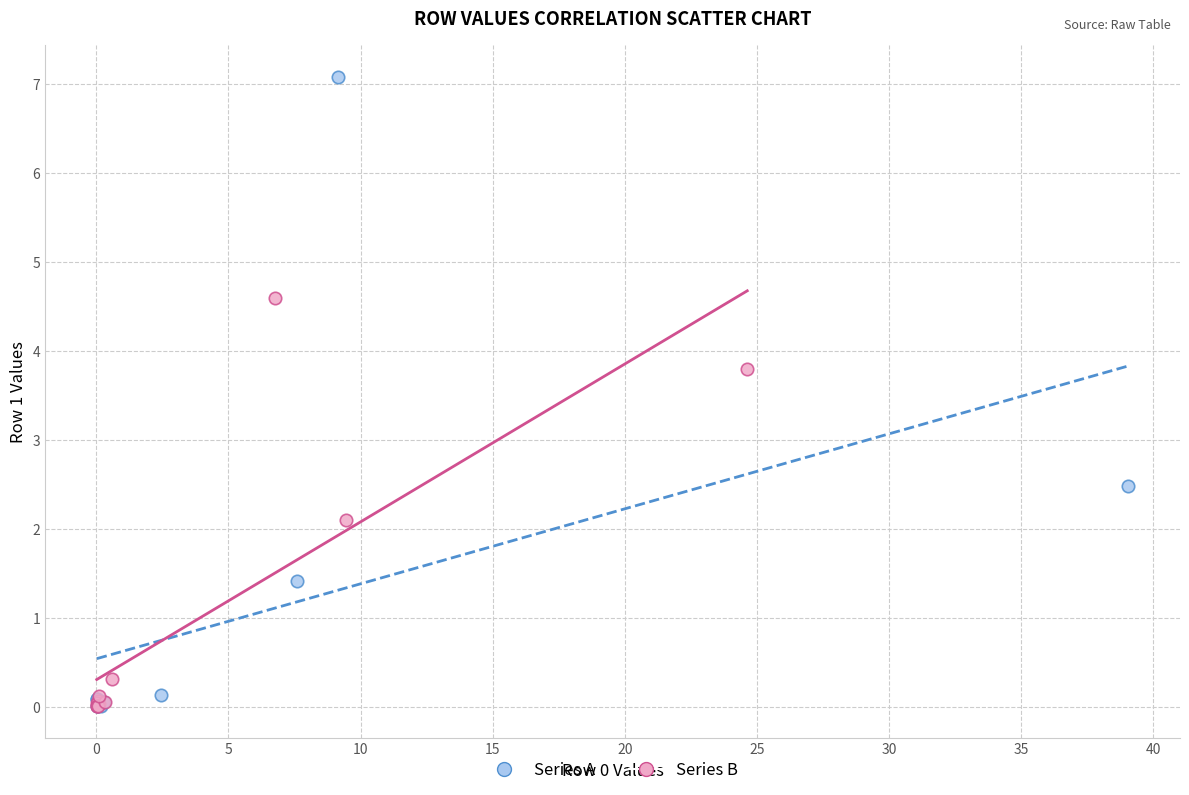

Which series has the largest Y range (max minus min)?

Series A